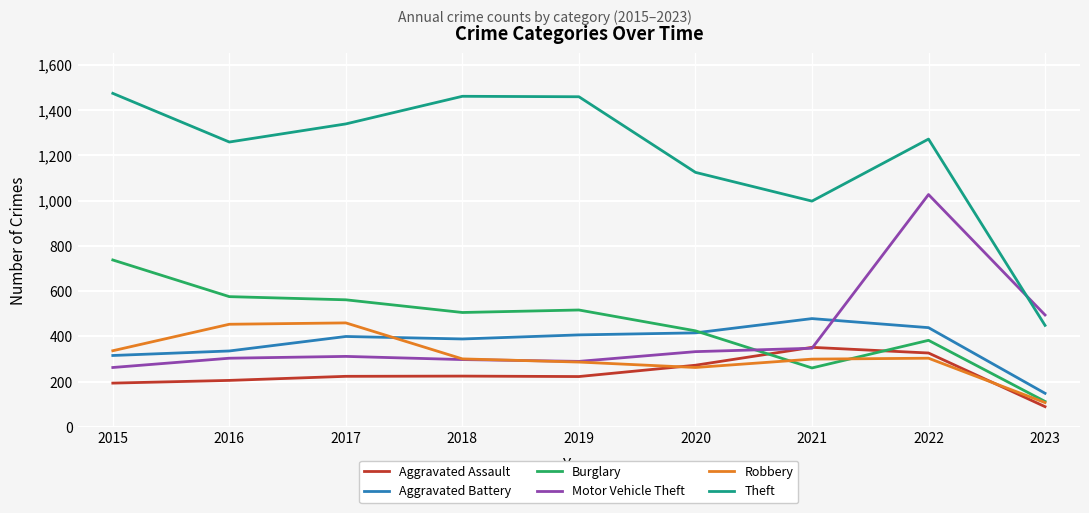

Is the value of Burglary at 2018 greater than the value of Robbery at 2023?

Yes